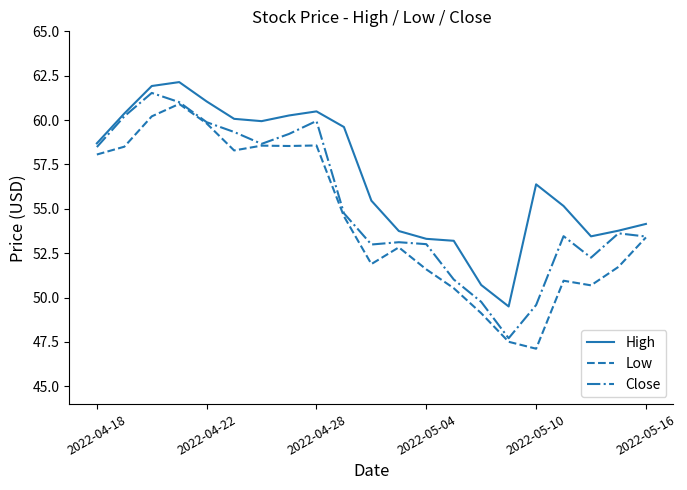

Rank the series by their maximum value, from highest to lowest.

High, Close, Low